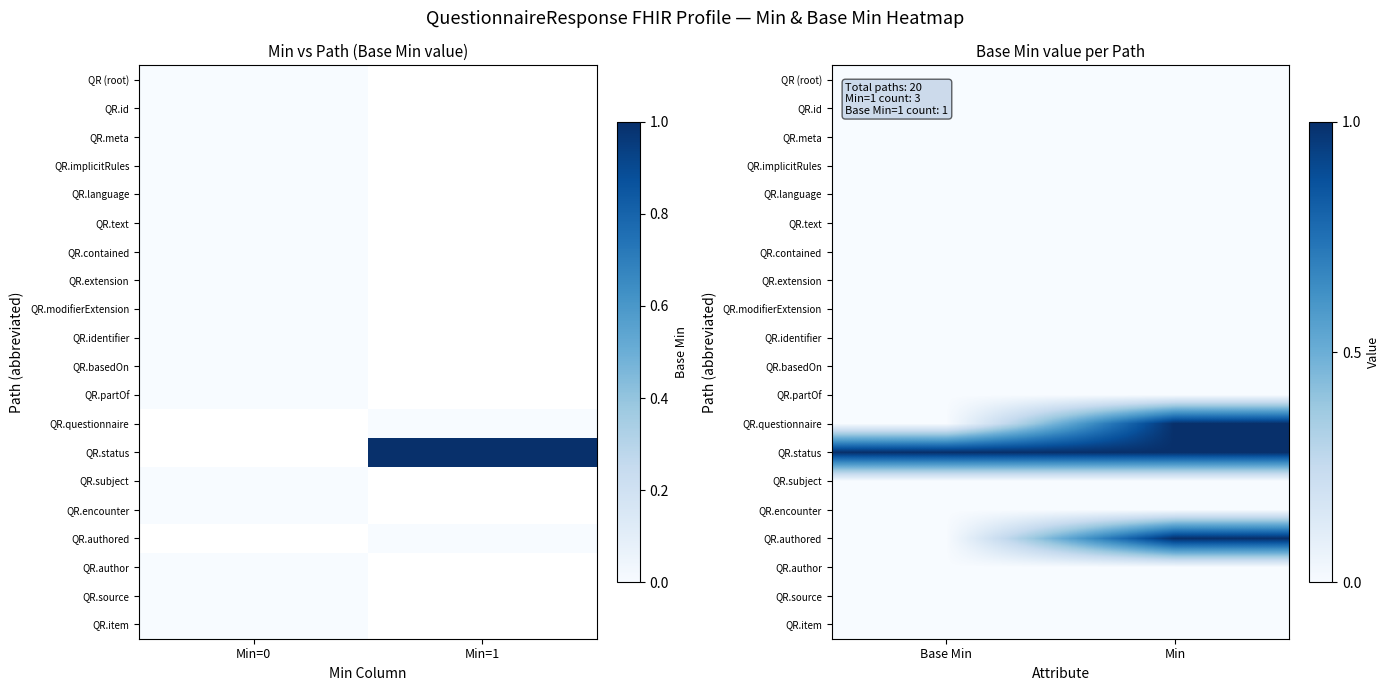

How many distinct data groups are displayed?

20